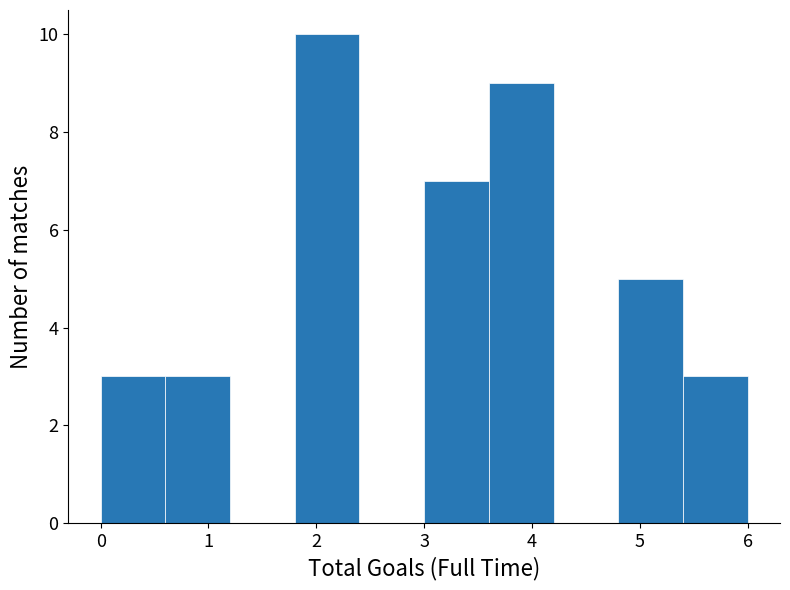

What is the height of the bar covering 1.8 to 2.4 on the x-axis? The values are not printed on the chart, so give them approximately, as read against the axis.

10